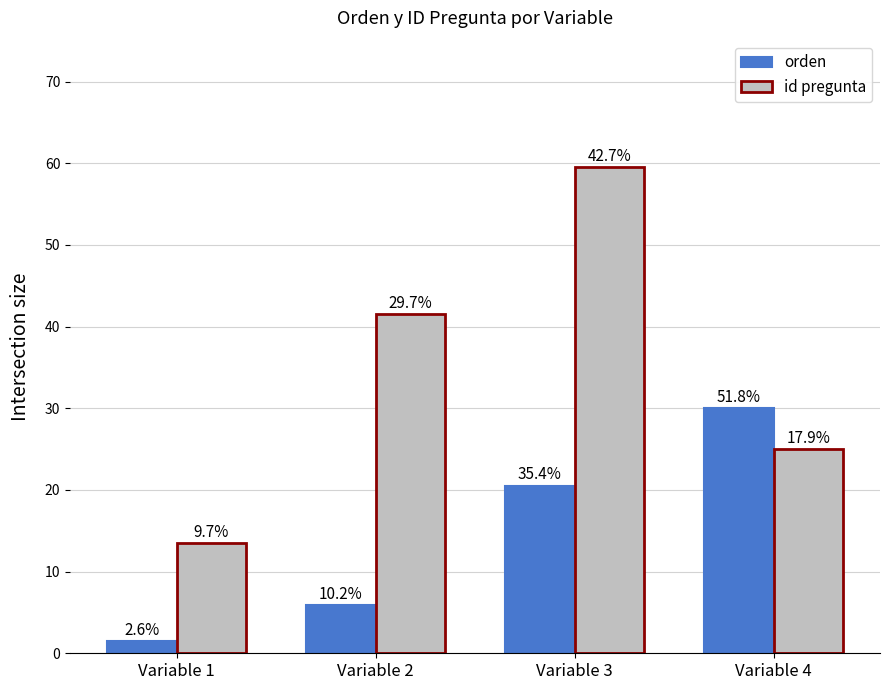

Between Variable 1 and Variable 3, which series saw the biggest shift?

id pregunta